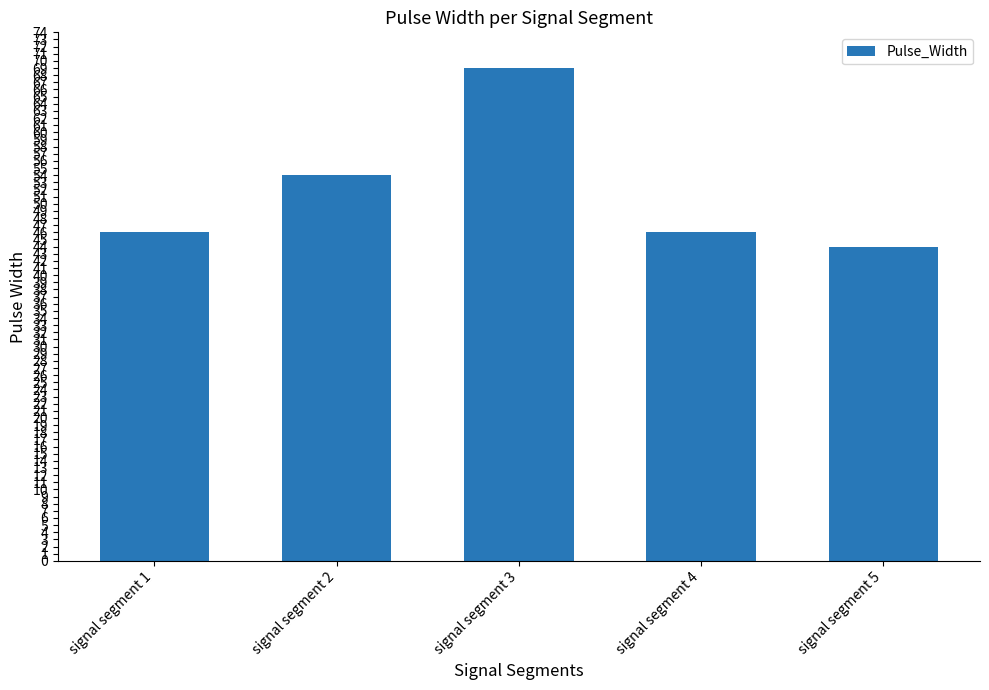

How many data points does each series have?

5